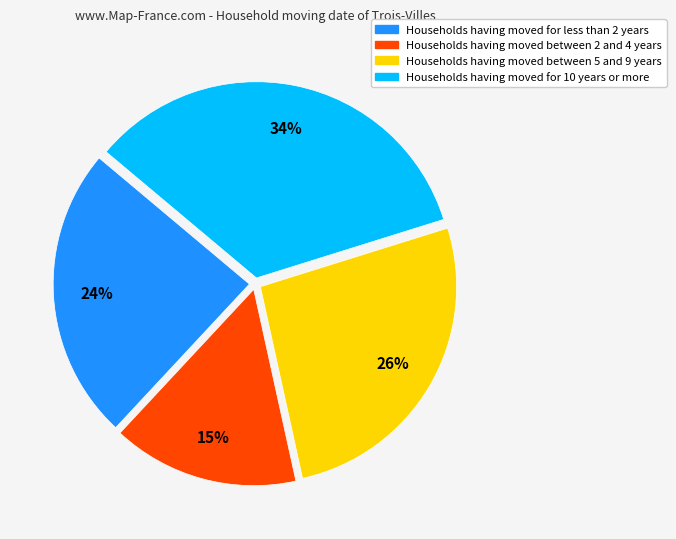

Is there any slice that represents more than half of the pie?

No